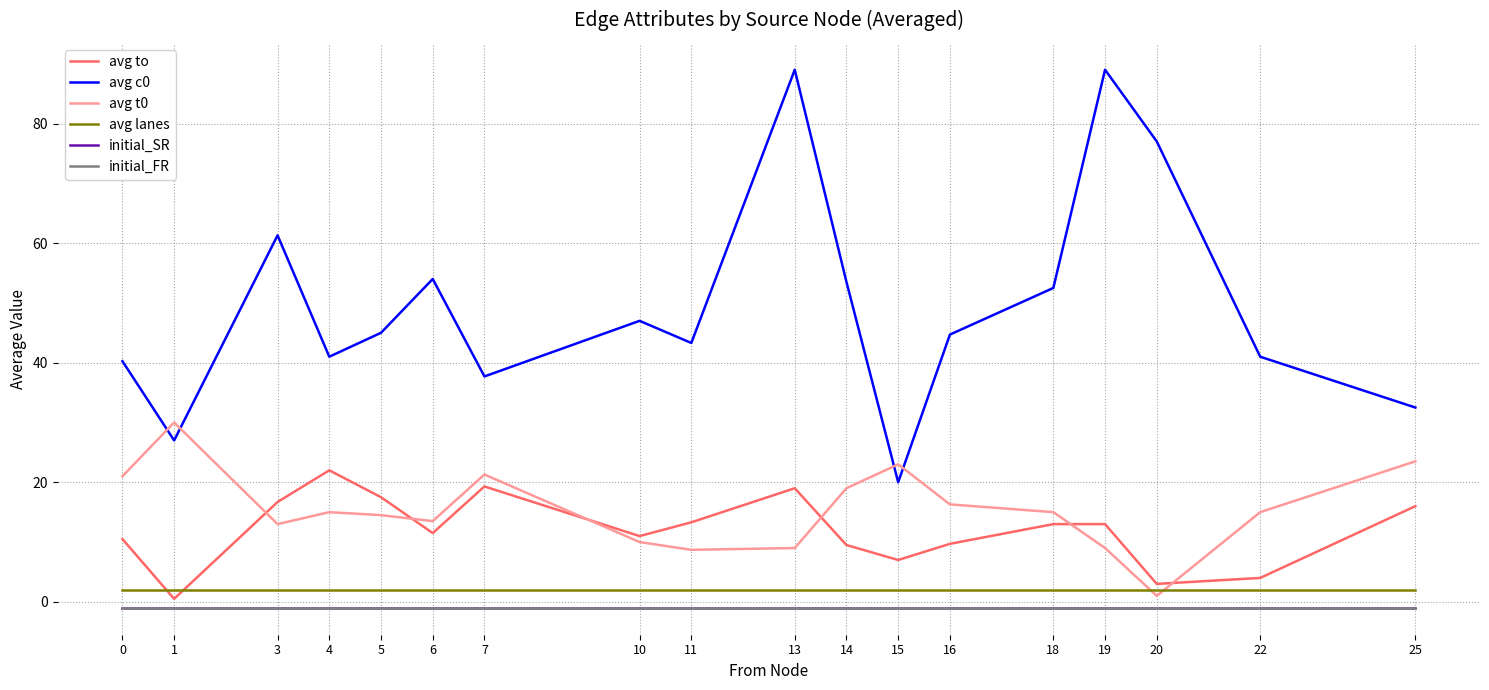

Is this an area chart (filled region under the line)?

No